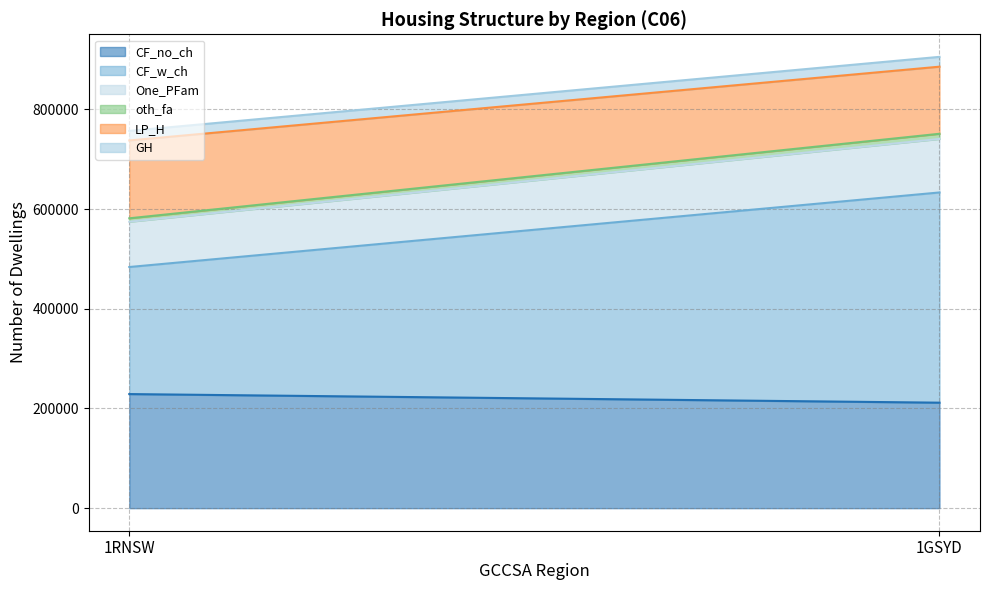

Is it true that GH equals 19721 at 1GSYD?

True